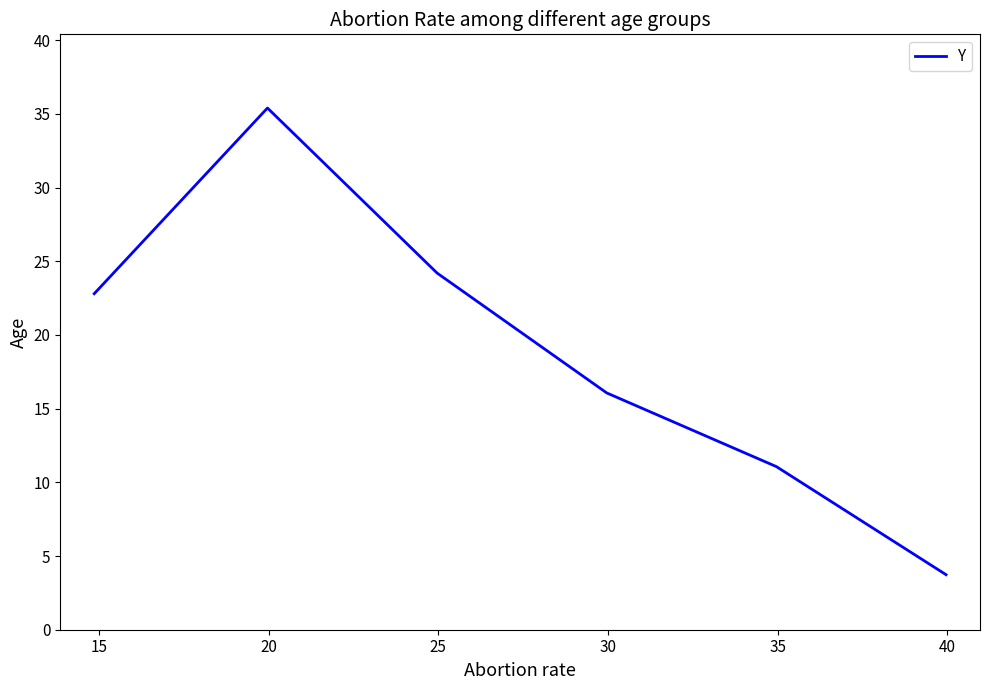

True or false: the data has more than 2 interior local peaks.

False